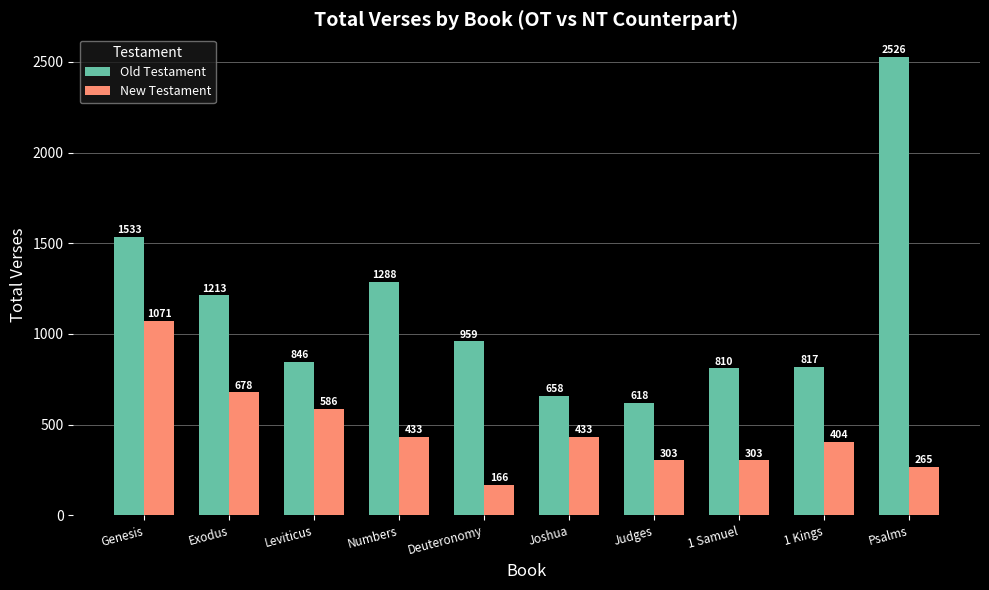

Which series has the largest total across all categories?

Old Testament